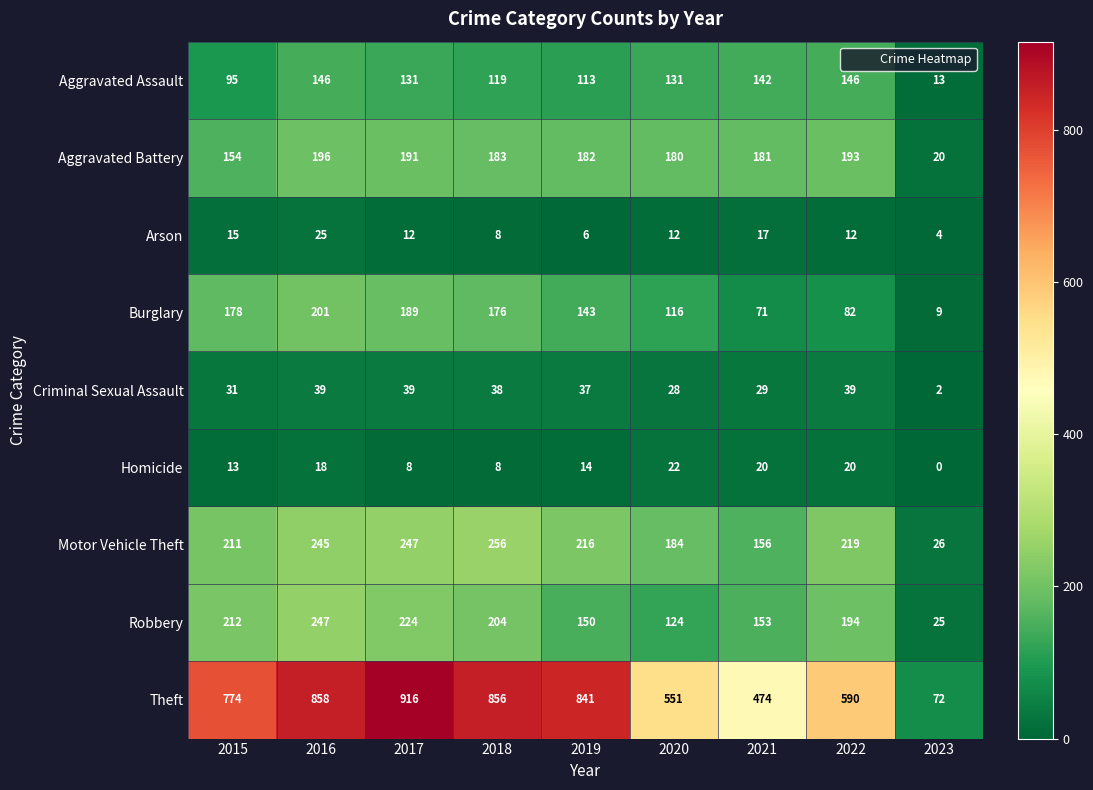

At how many categories does at least one series exceed 327?

8